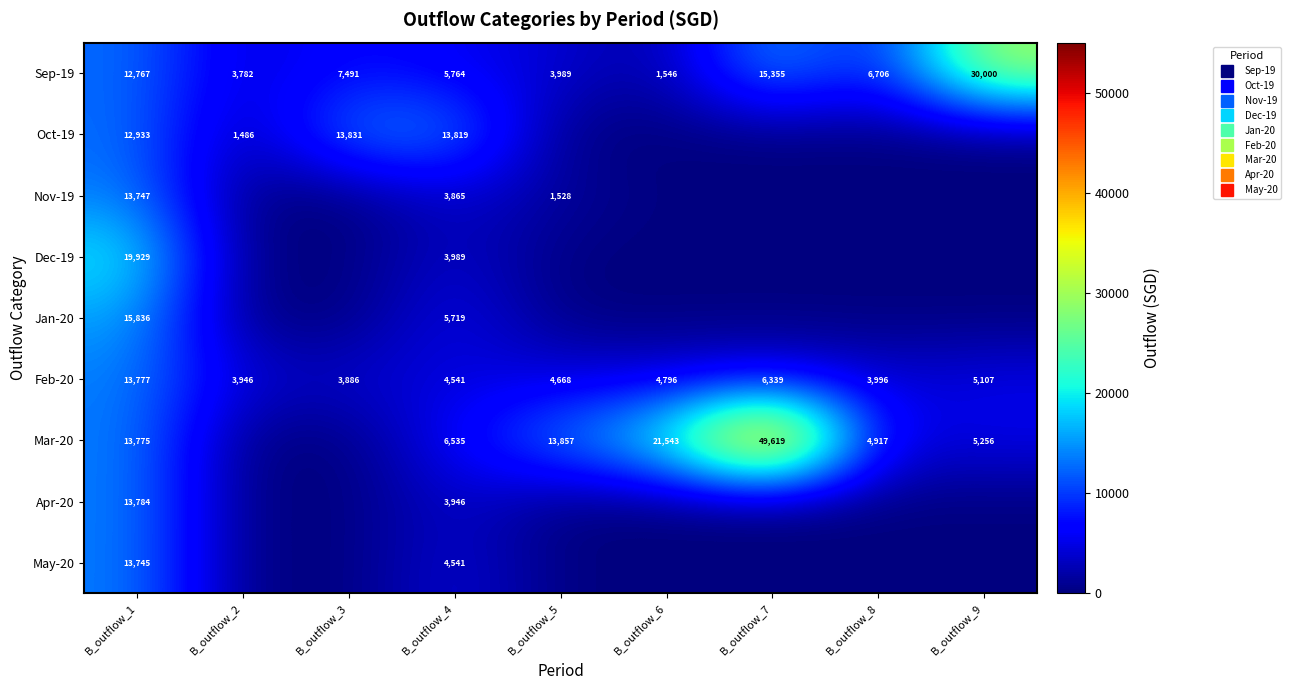

Which category has the highest value across all series?

B_outflow_7